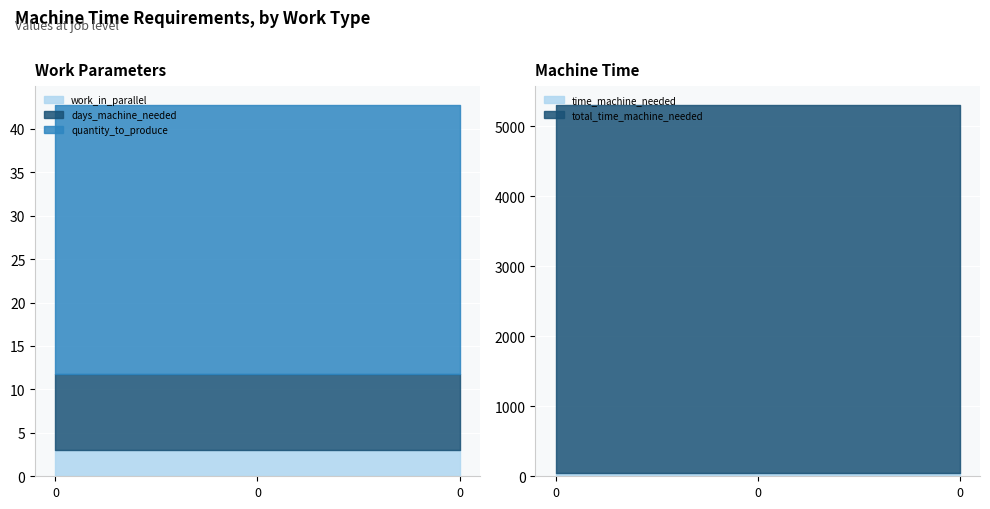

How many lines are shown in the chart?

5